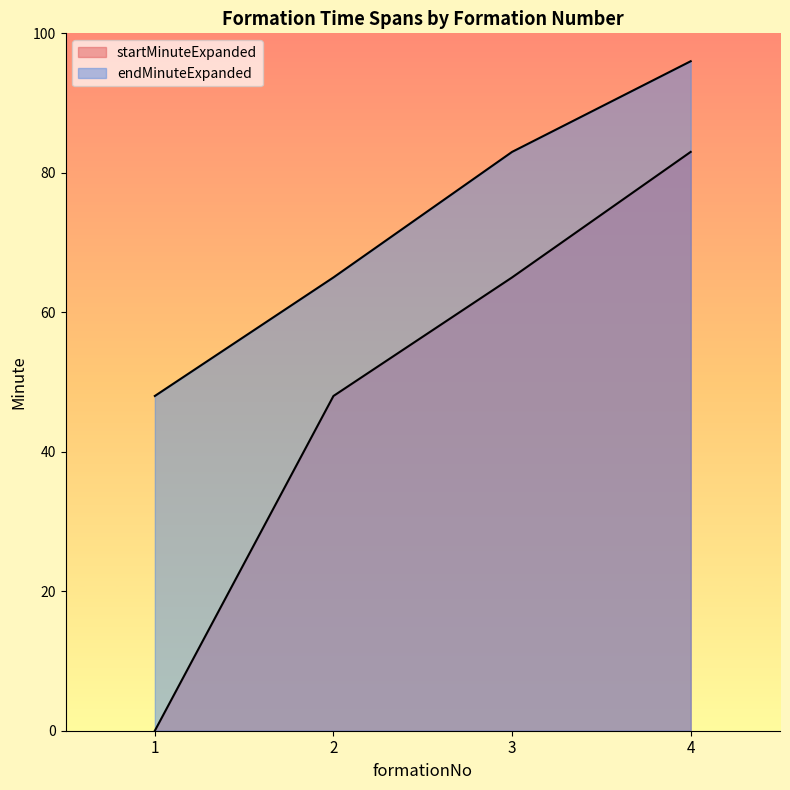

How many data points does each series have?

4